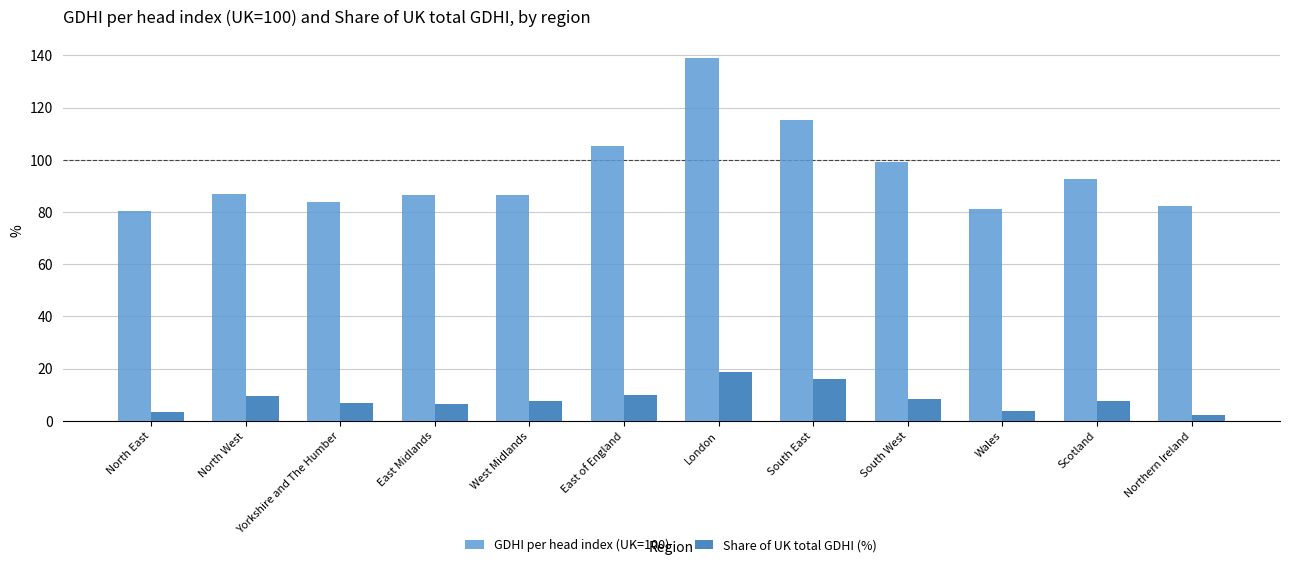

At which category is the sum across all series the highest?

London